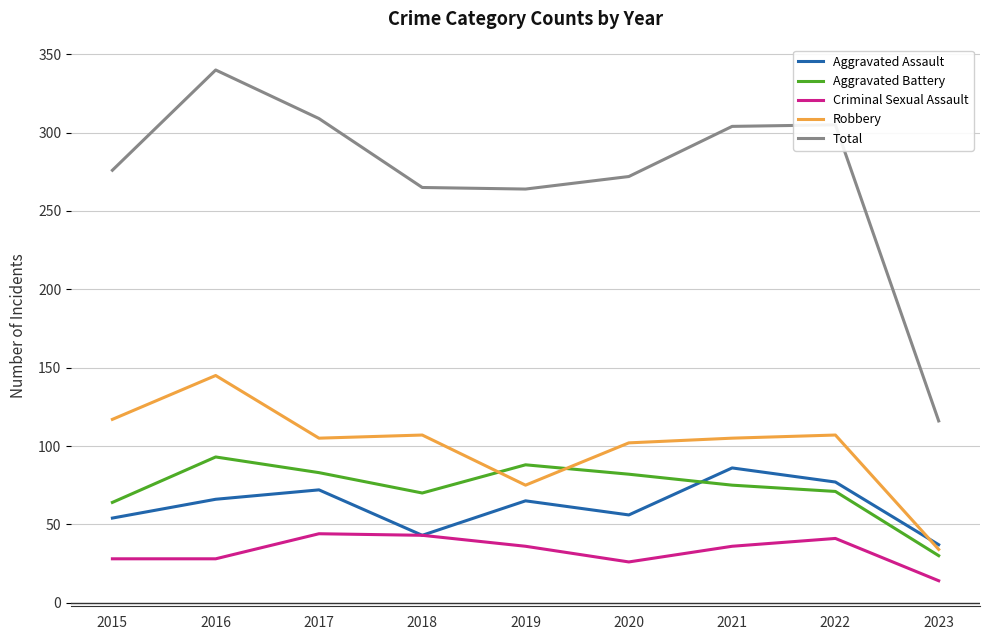

Which series has the widest spread of values?

Total